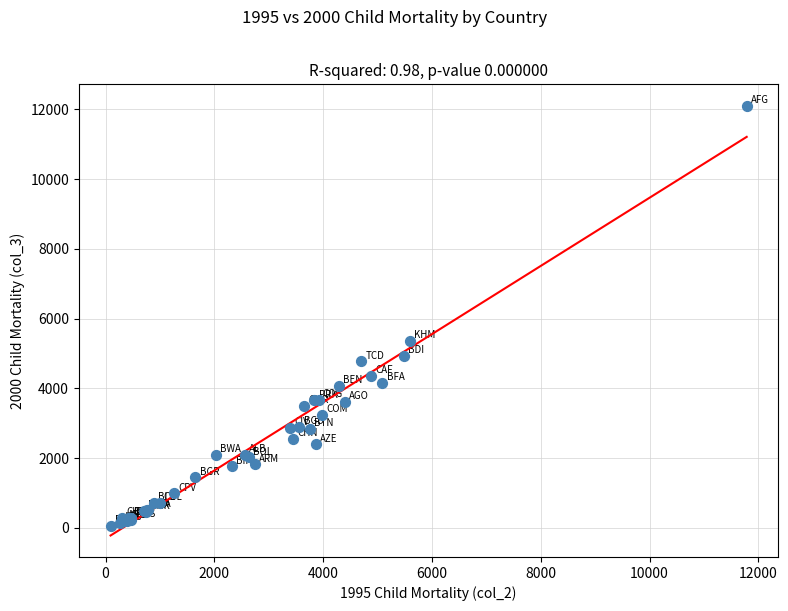

What Y value in the scatter plot is closest to 6080?

5362.4